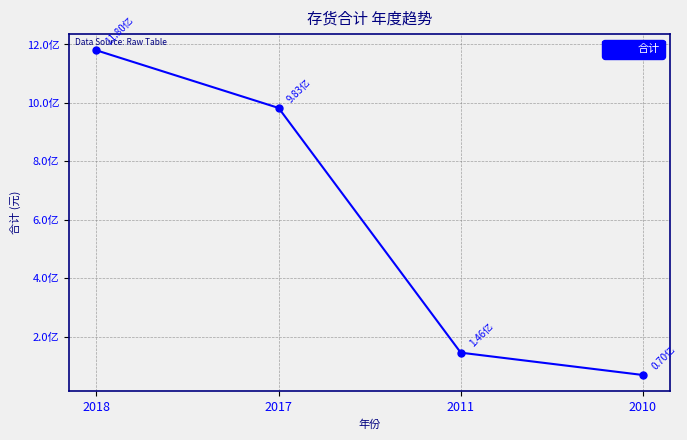

At which label does the data first exceed 982816157?

2018